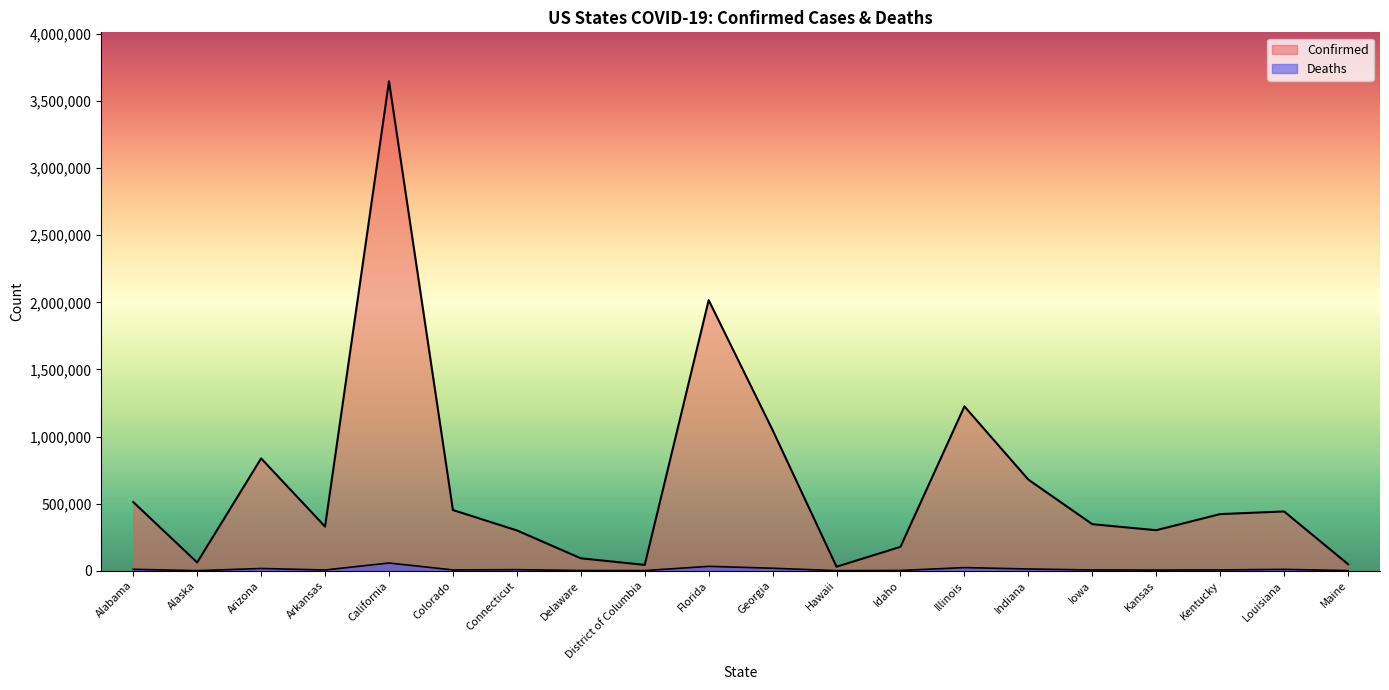

Does the chart display data point markers on the line(s)?

No